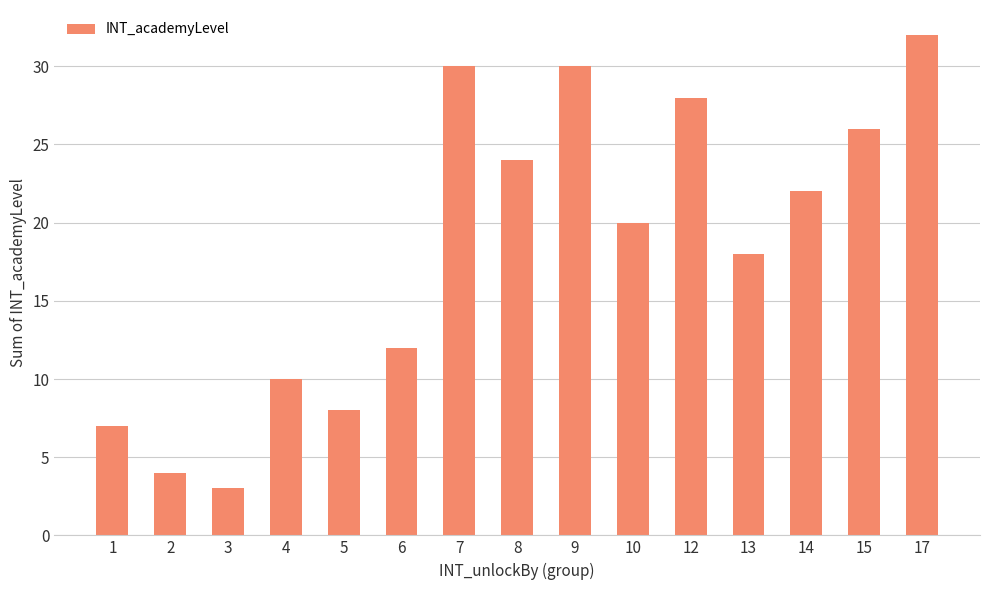

How many series are shown in this chart?

1